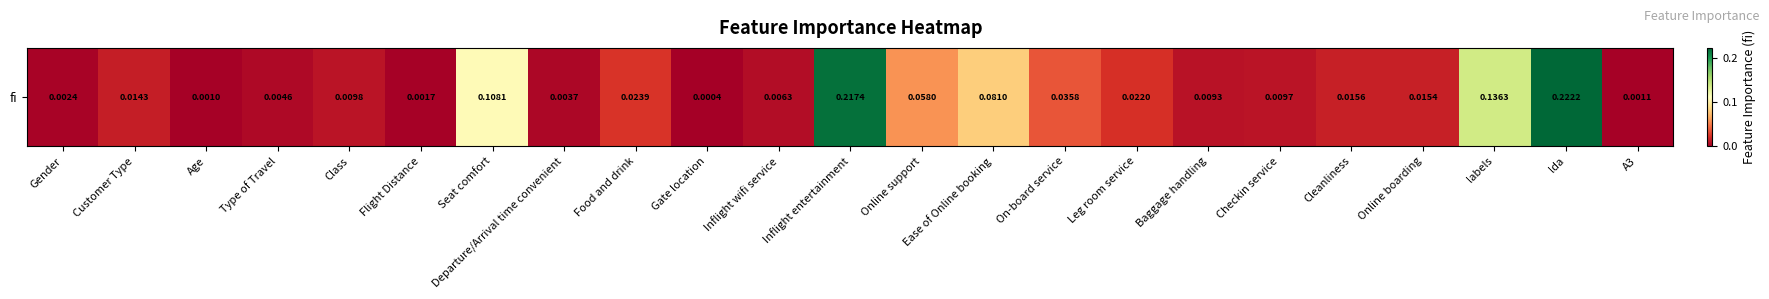

Reading left to right, what are all the values shown in this chart?

Gender=0.0	Customer Type=0.0	Age=0.0	Type of Travel=0.0	Class=0.0	Flight Distance=0.0	Seat comfort=0.1	Departure/Arrival time convenient=0.0	Food and drink=0.0	Gate location=0.0	Inflight wifi service=0.0	Inflight entertainment=0.2	Online support=0.1	Ease of Online booking=0.1	On-board service=0.0	Leg room service=0.0	Baggage handling=0.0	Checkin service=0.0	Cleanliness=0.0	Online boarding=0.0	labels=0.1	lda=0.2	A3=0.0